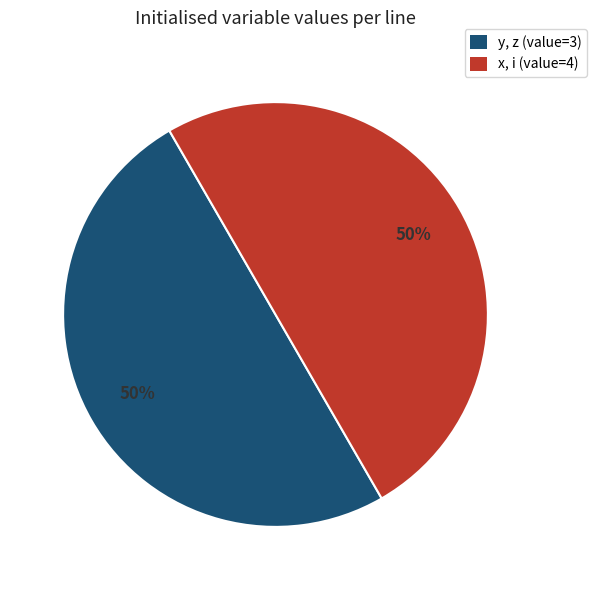

To the nearest percent, what percentage of the pie is x, i (value=4)?

50%